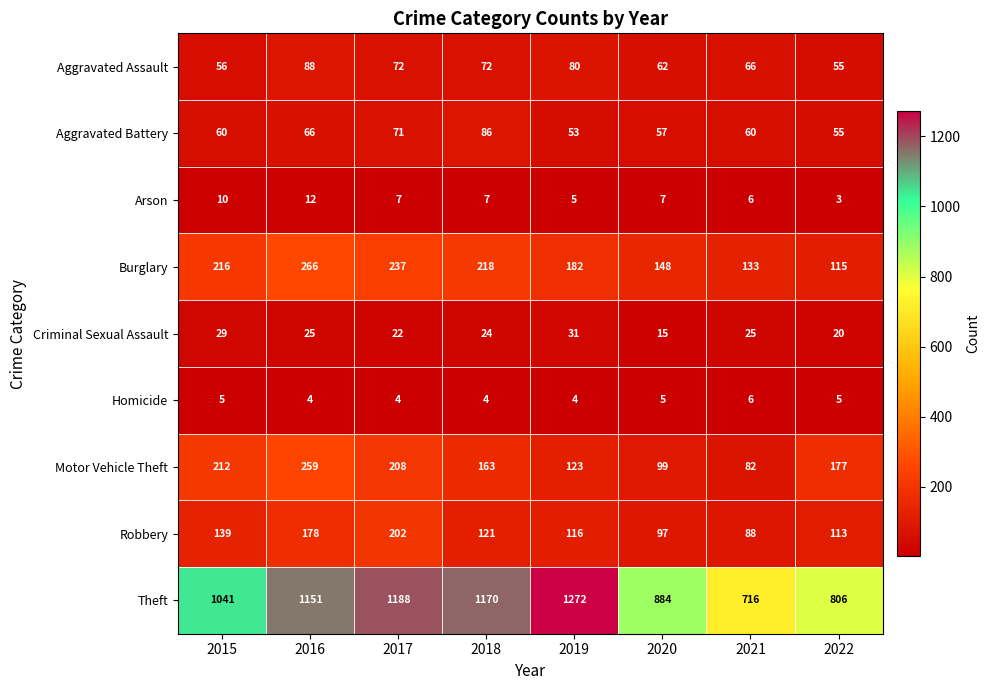

How many series are shown in this chart?

9